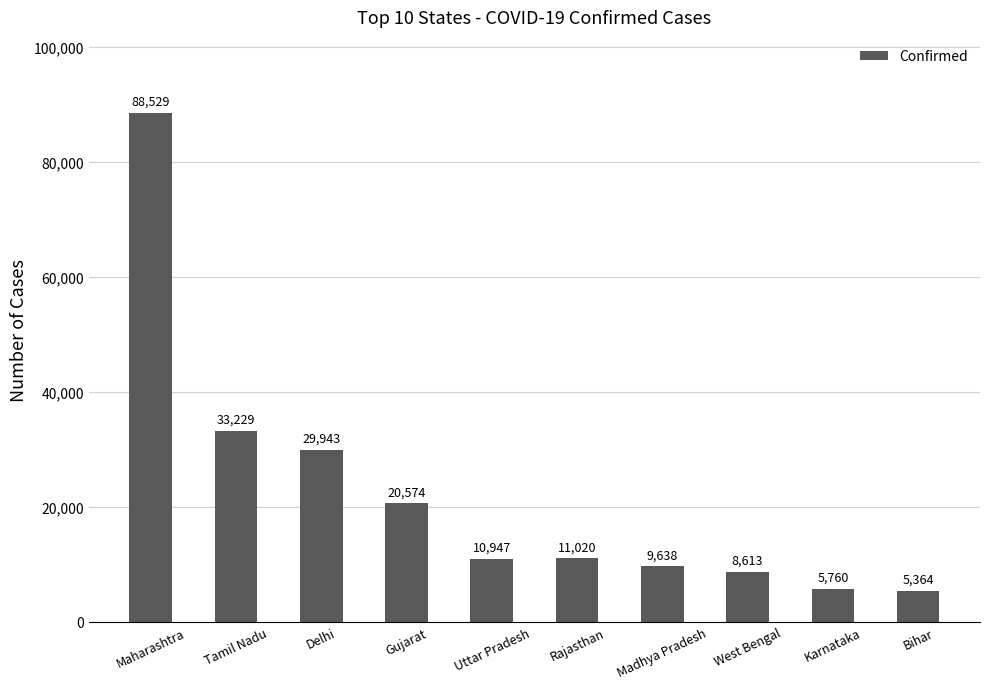

At which category does the chart reach its peak across all series?

Maharashtra